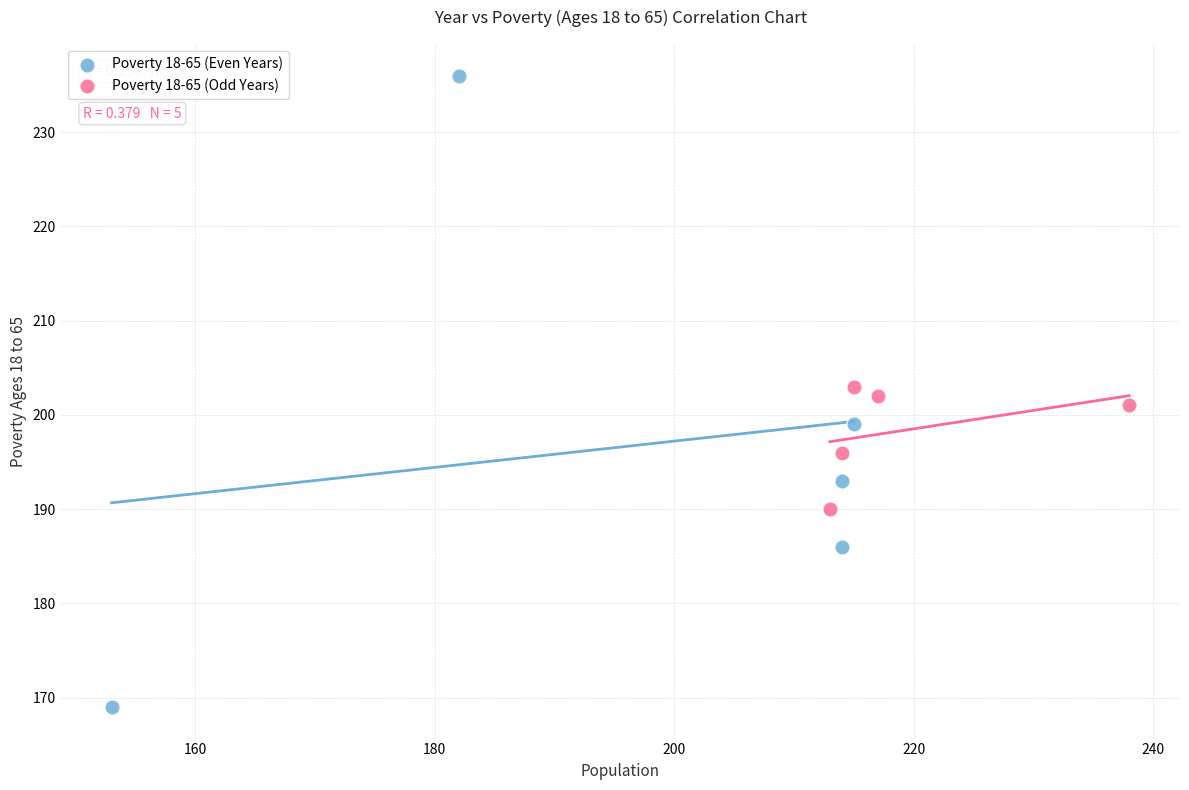

Which series has the largest Y range (max minus min)?

Poverty 18-65 (Even Years)